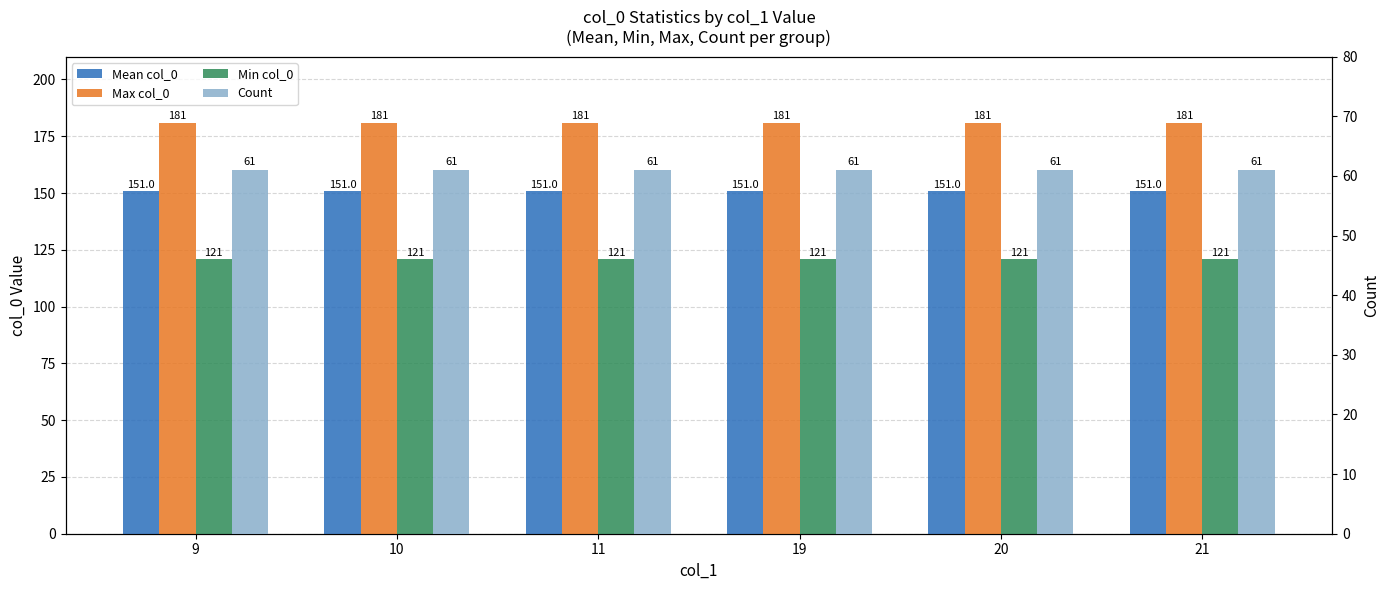

What is the value of the Max col_0 bar at the 3rd from the left?

181